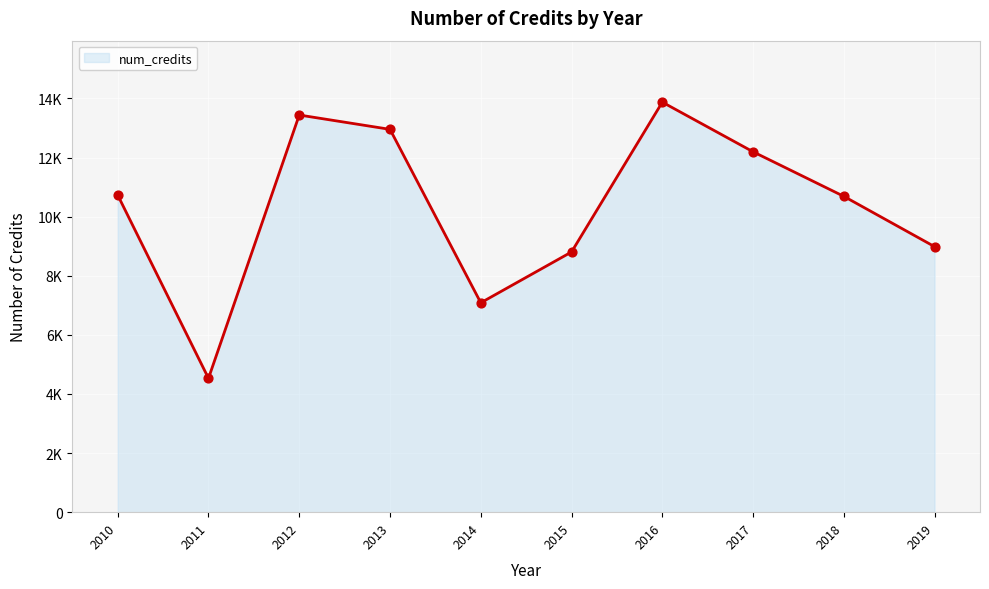

What is the ratio of the value at 2012 to the value at 2014?

1.9